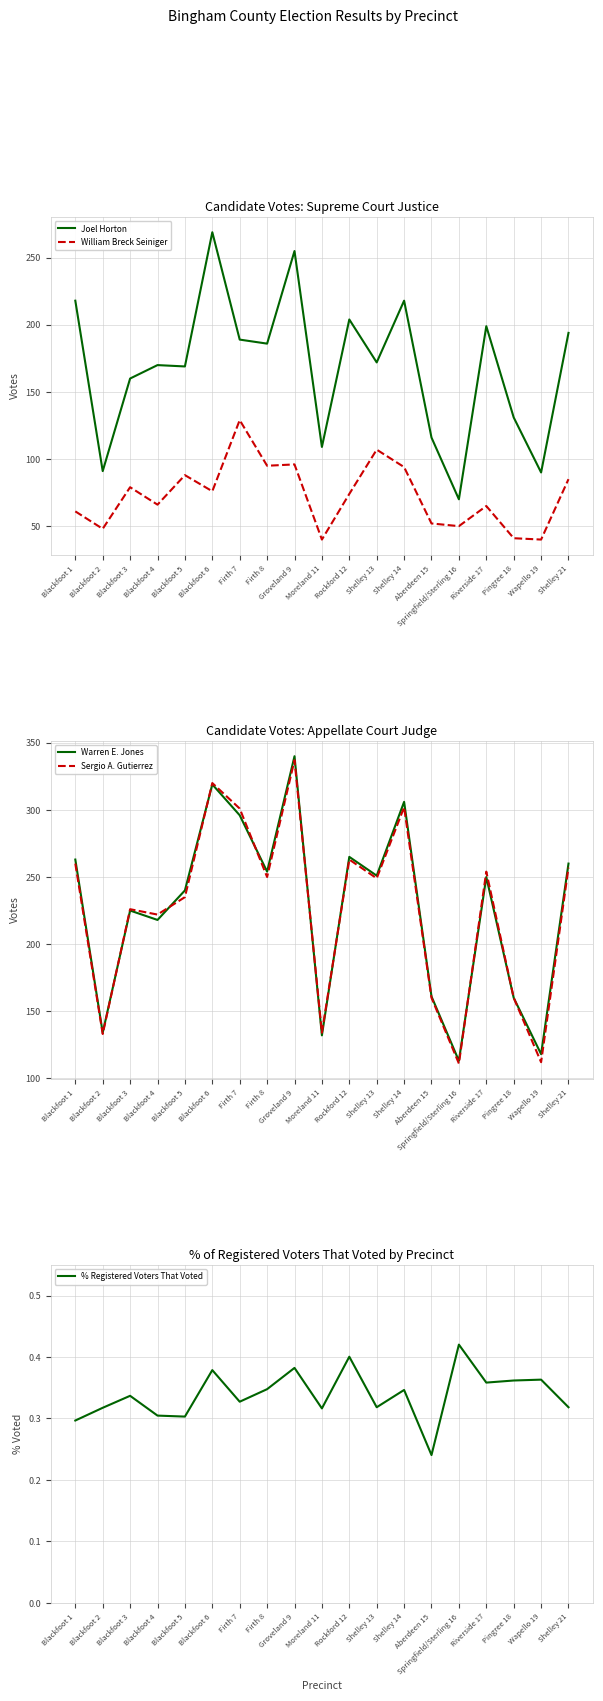

What is the label of the 17th point from the right?

Blackfoot 3